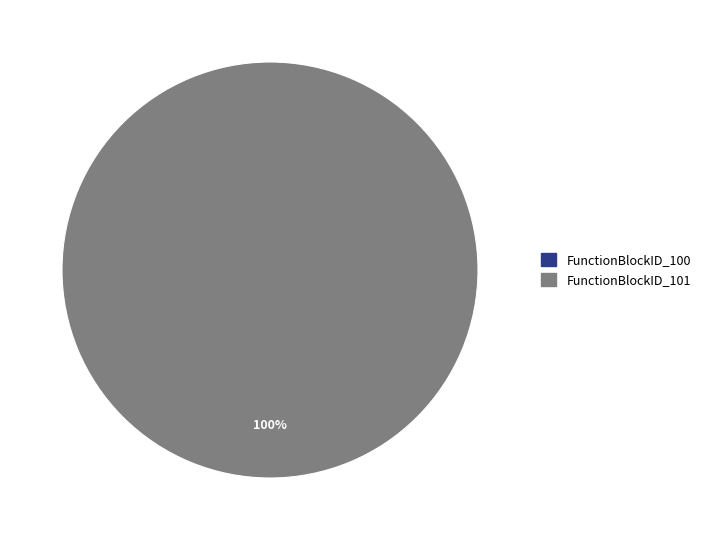

Count the number of slices in the pie.

2